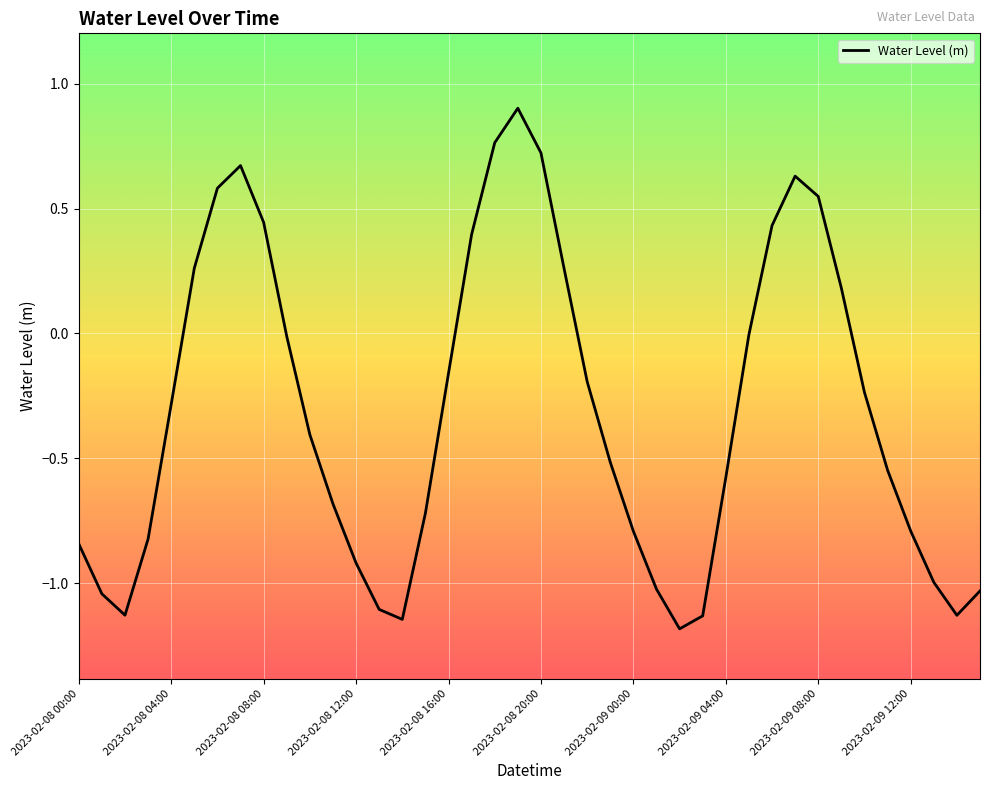

What is the difference between the maximum and minimum values?

2.1